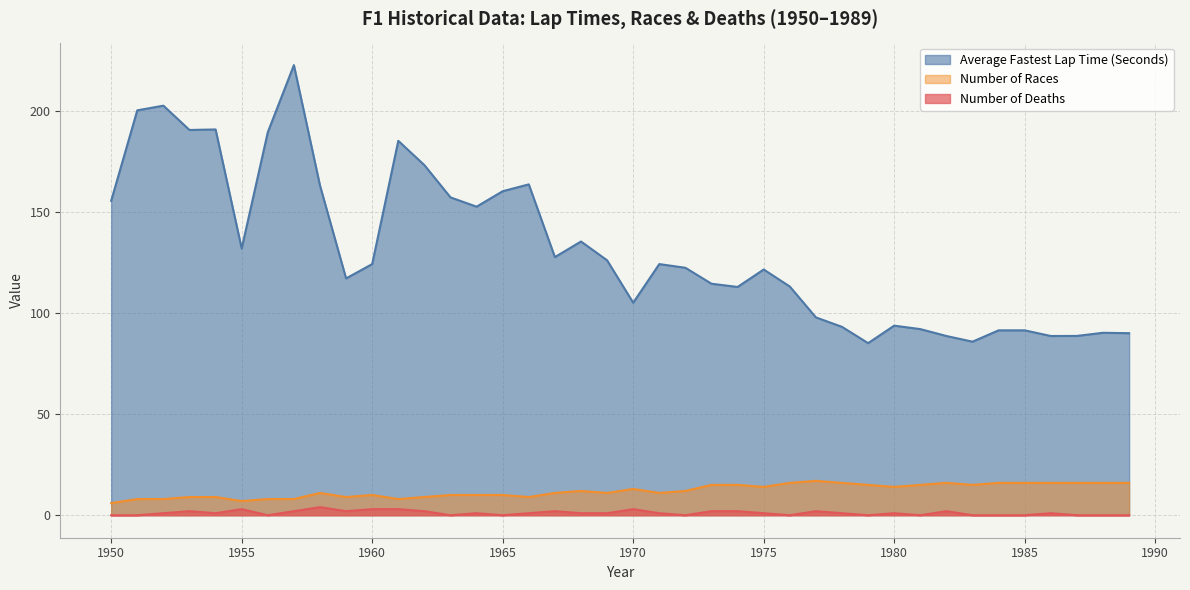

Is it true that Average Fastest Lap Time (Seconds) equals 163.0 at 1958?

True